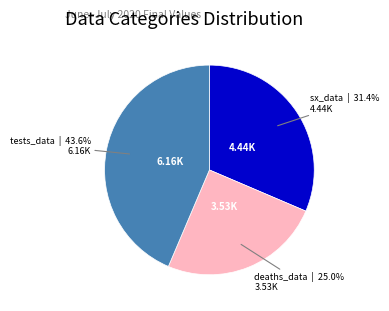

Count the number of slices in the pie.

3